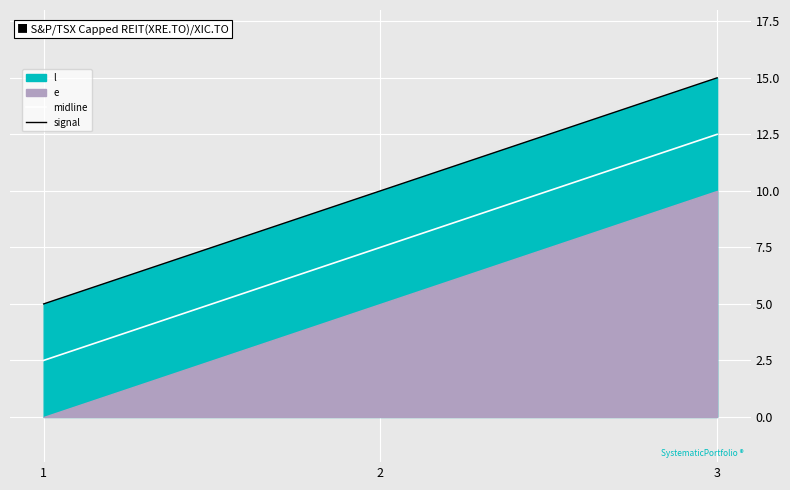

What is the approximate value of midline at 3?

12.5